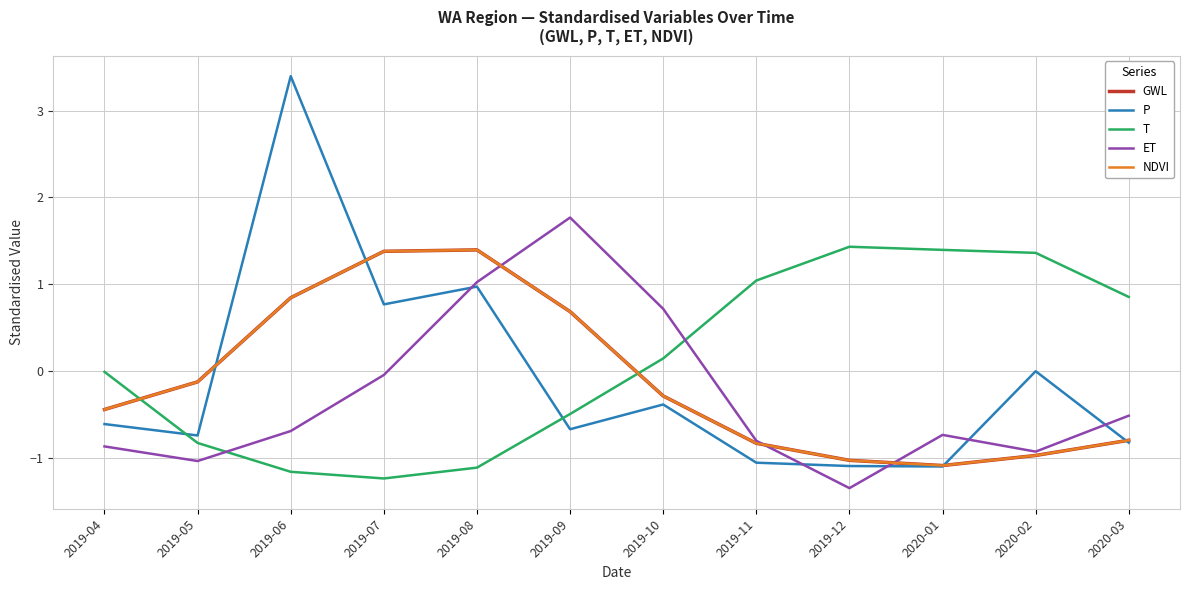

At 2020-01, list the series in order from smallest to largest.

P, GWL, NDVI, ET, T